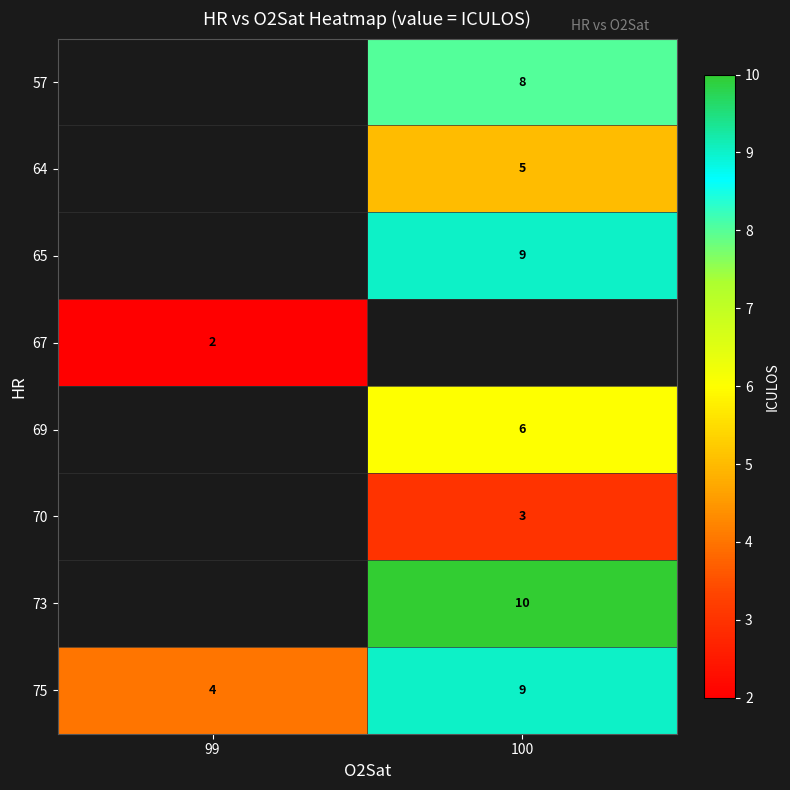

What is the spread (max minus min) of values at 100?

7.0